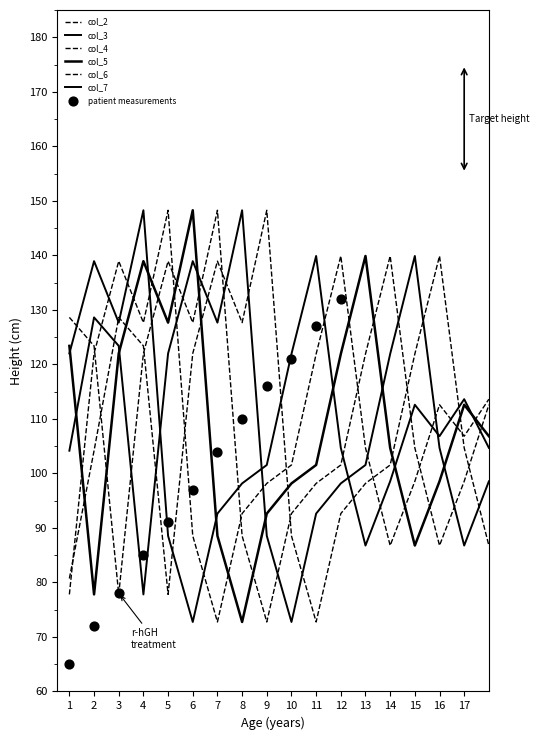

What is the total value across all series at 13?

652.9